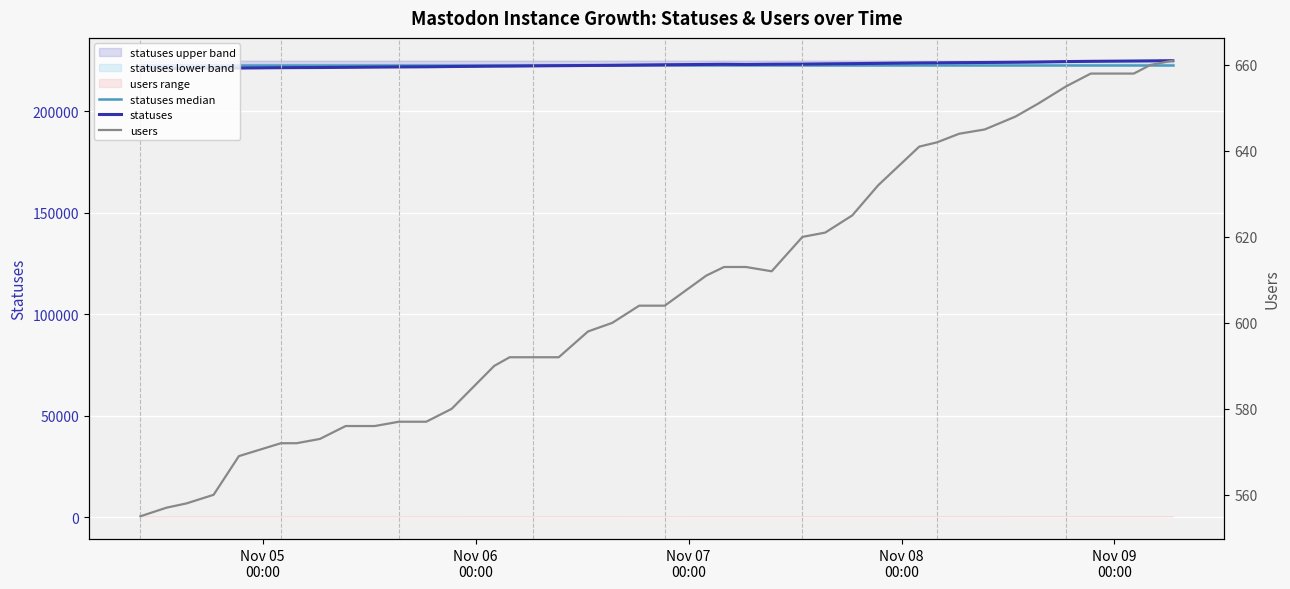

Which category has the lowest value in the statuses series?

Nov 05
00:00